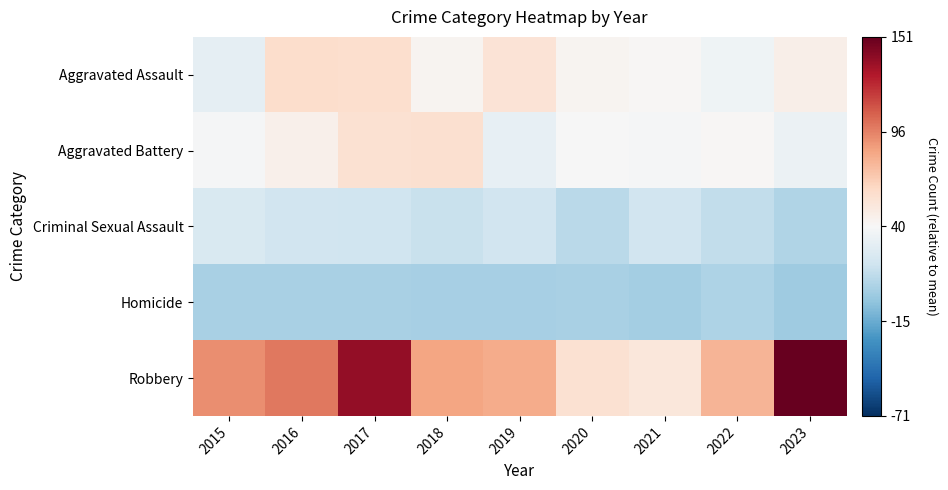

Reading left to right, what are all the values shown in this chart?

Aggravated Assault: 2015=-10.1	2016=19.9	2017=18.9	2018=2.9	2019=14.9	2020=2.9	2021=0.9	2022=-5.1	2023=6.9
Aggravated Battery: 2015=-1.1	2016=5.9	2017=16.9	2018=17.9	2019=-9.1	2020=-0.1	2021=-1.1	2022=0.9	2023=-6.1
Criminal Sexual Assault: 2015=-17.1	2016=-21.1	2017=-22.1	2018=-25.1	2019=-21.1	2020=-30.1	2021=-21.1	2022=-27.1	2023=-33.1
Homicide: 2015=-36.1	2016=-36.1	2017=-36.1	2018=-37.1	2019=-37.1	2020=-36.1	2021=-38.1	2022=-34.1	2023=-39.1
Robbery: 2015=51.9	2016=58.9	2017=97.9	2018=43.9	2019=40.9	2020=16.9	2021=12.9	2022=37.9	2023=110.9